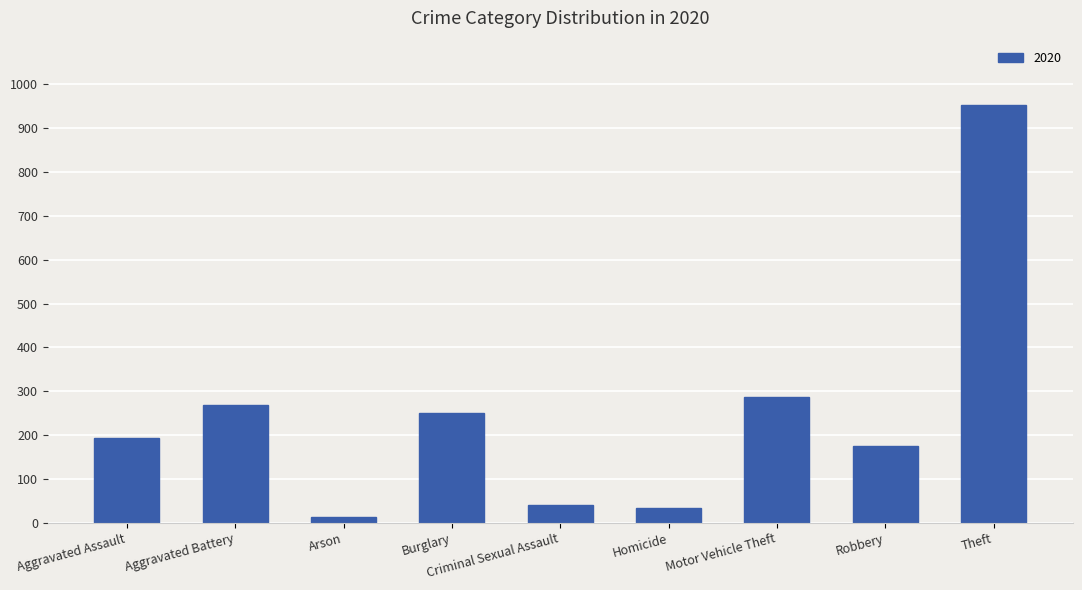

Which has a higher value, Homicide or Aggravated Assault?

Aggravated Assault